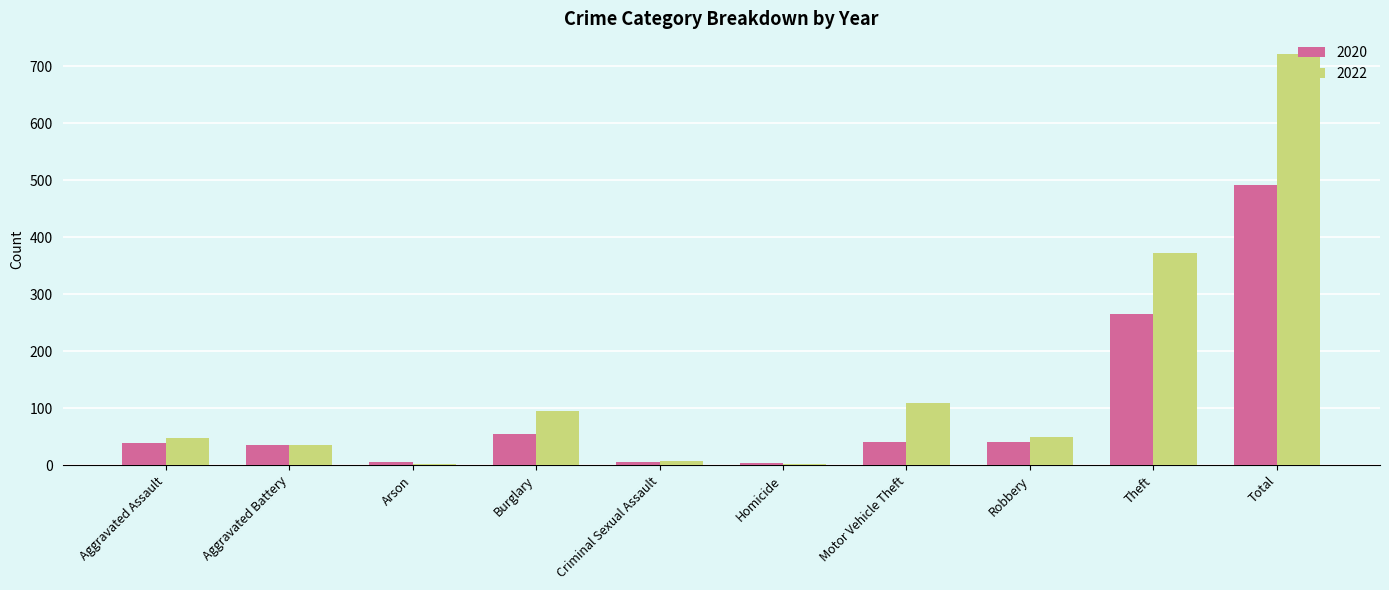

At which label is 2020 closest to 247?

Theft